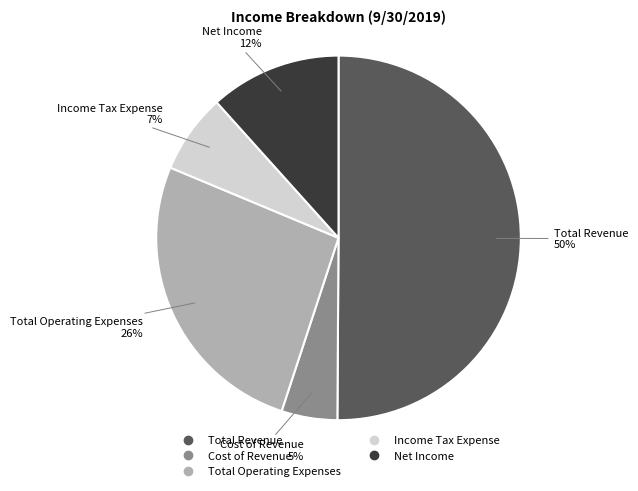

To the nearest percent, what is the difference between the largest and smallest slice percentages?

45%